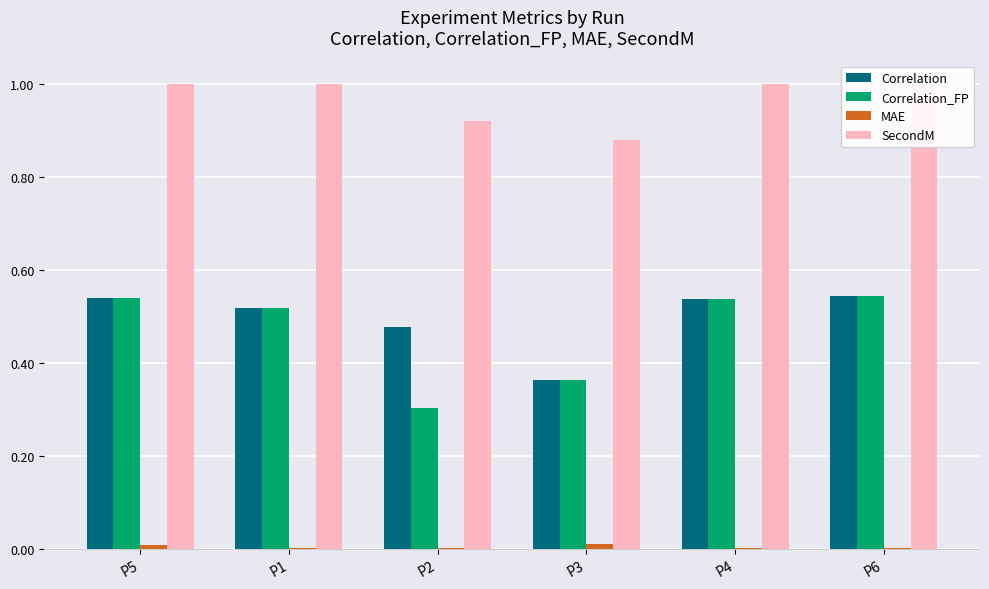

How many categories are shown in the chart?

6